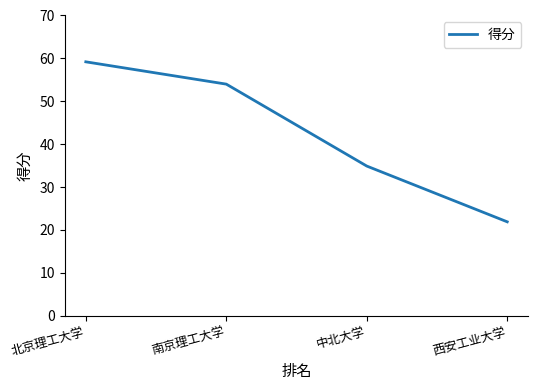

The chart shows a value of 20.9 at 北京理工大学. True or false?

False